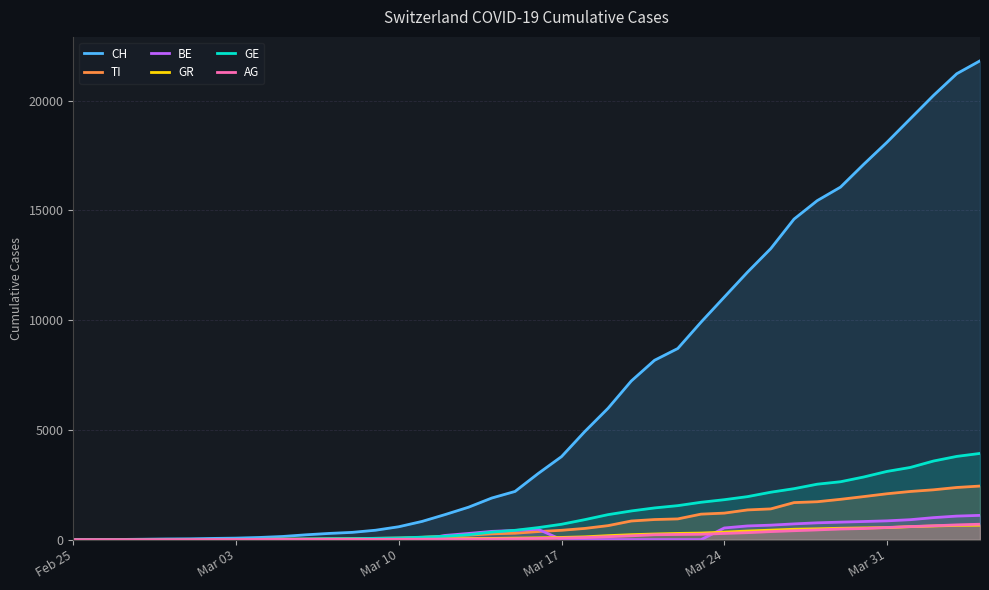

What is the difference between the maximum and second lowest values in the TI series?

2441